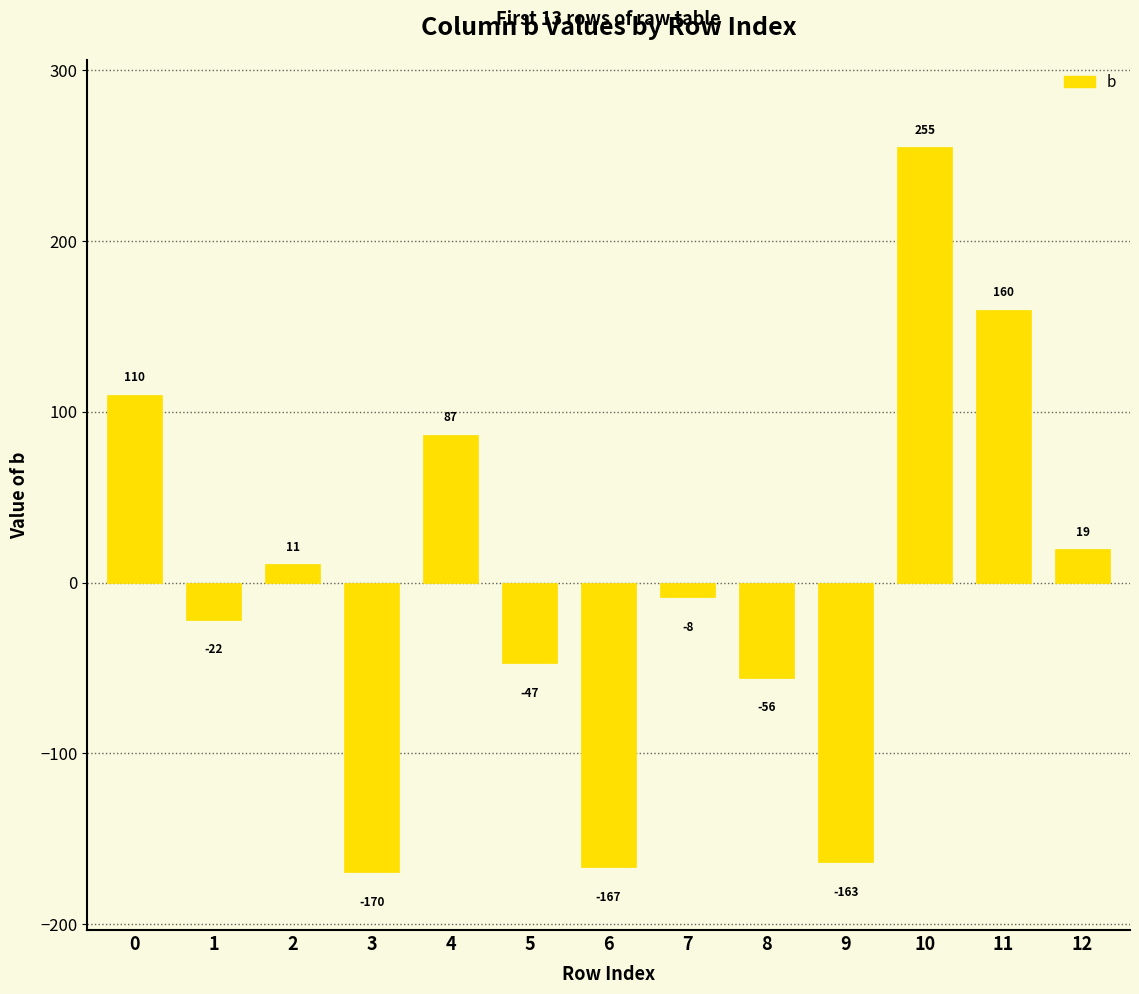

Which category has the lowest value across all series?

3